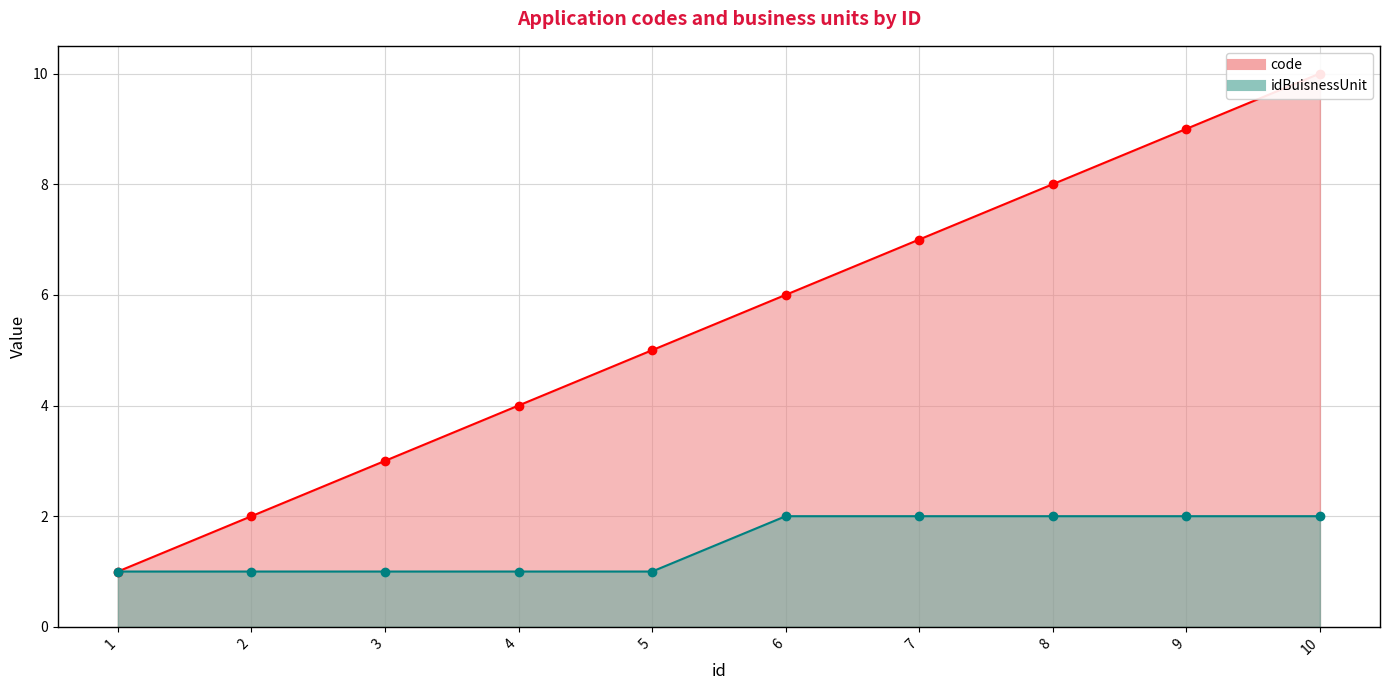

Is it true that code equals 2 at 5?

False